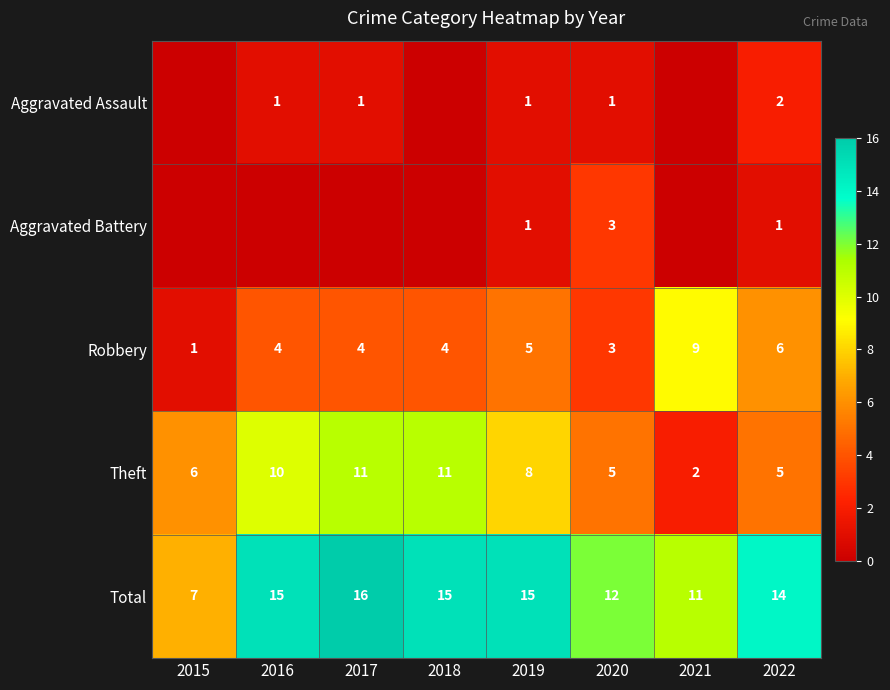

What is the difference between the maximum and minimum values in the Total series?

9